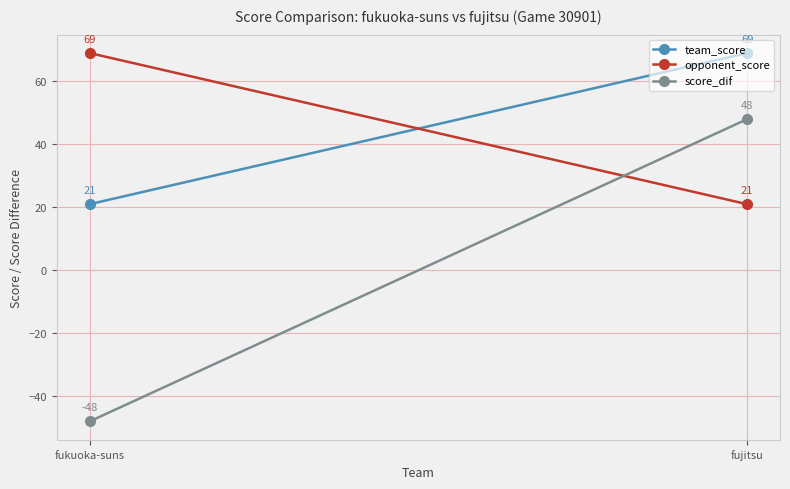

Where is team_score nearest to the value 45?

fukuoka-suns